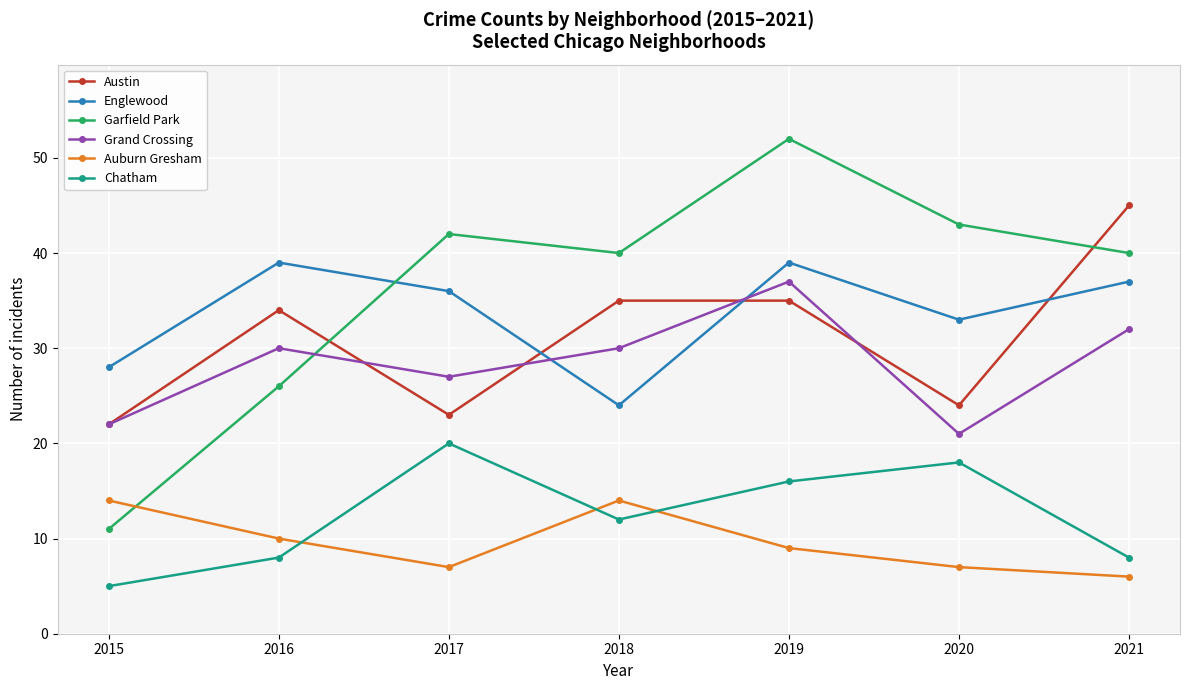

How many interior local peaks does the Grand Crossing series have?

2